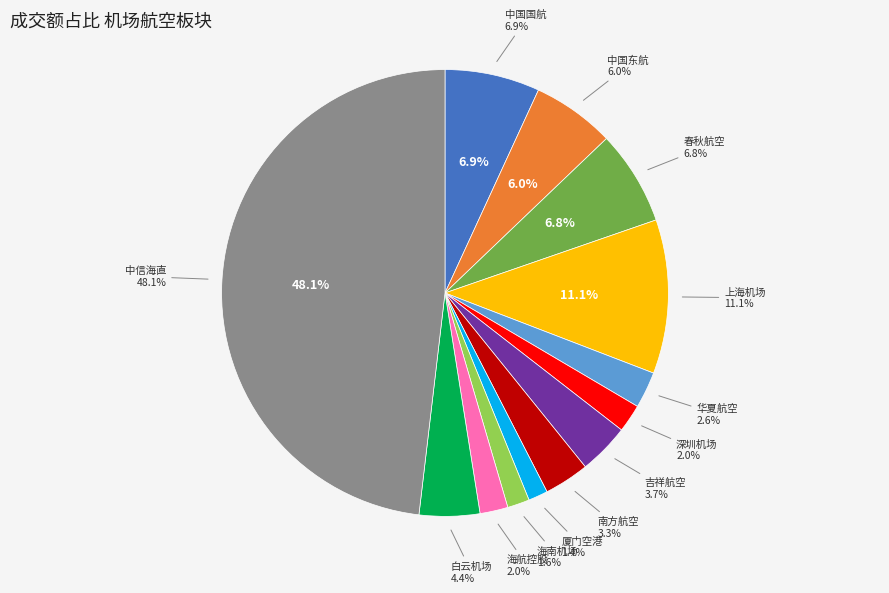

What portion of the pie excludes 中国国航?

93.1%